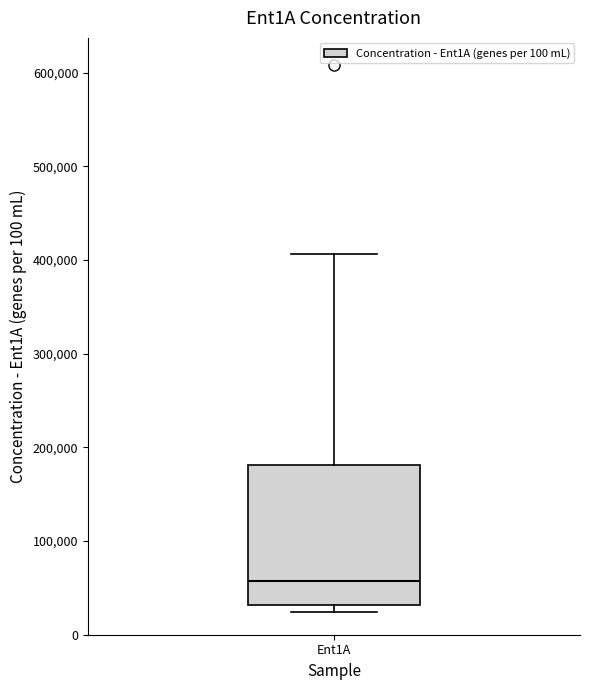

Read this box plot against the y-axis: the position of the median line, the range covered by the box, and the ends of both whiskers. The values are not printed on the chart, so give them approximately, as read against the axis.

median 60000, box 30000 to 180000, whiskers 20000 to 410000